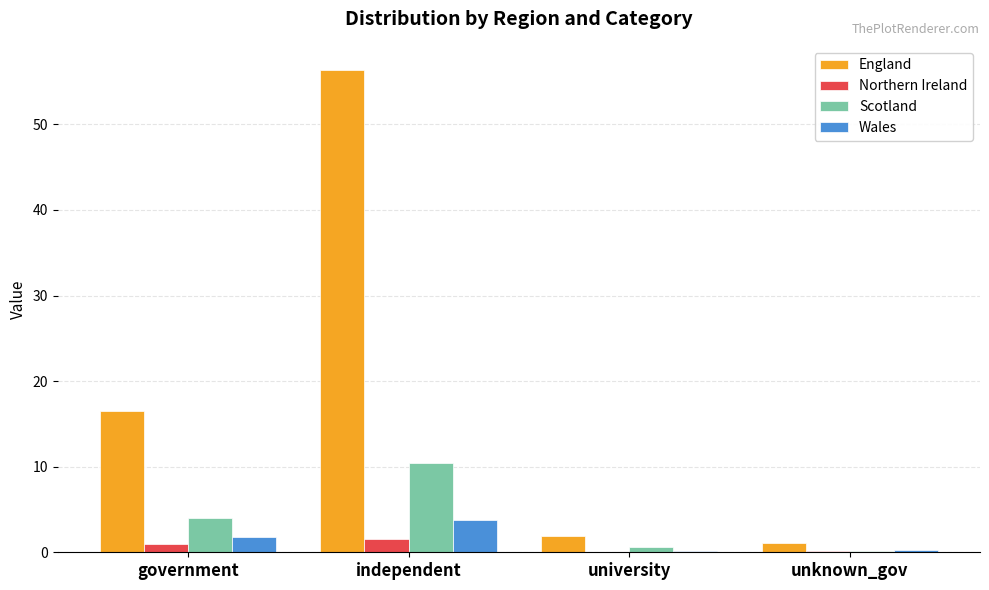

Which series has the widest spread of values?

England